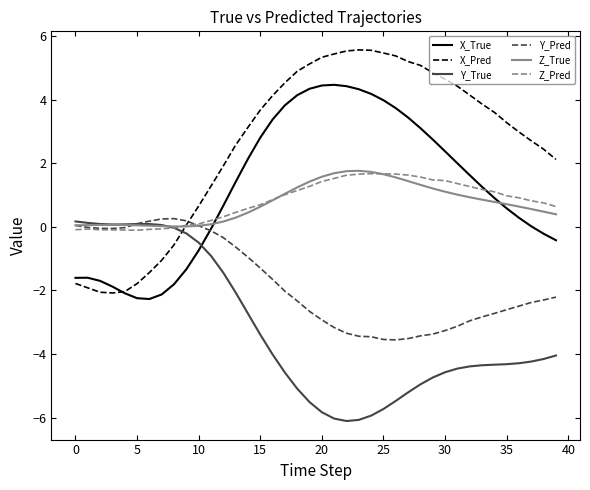

Which series has the largest range (max minus min)?

X_Pred